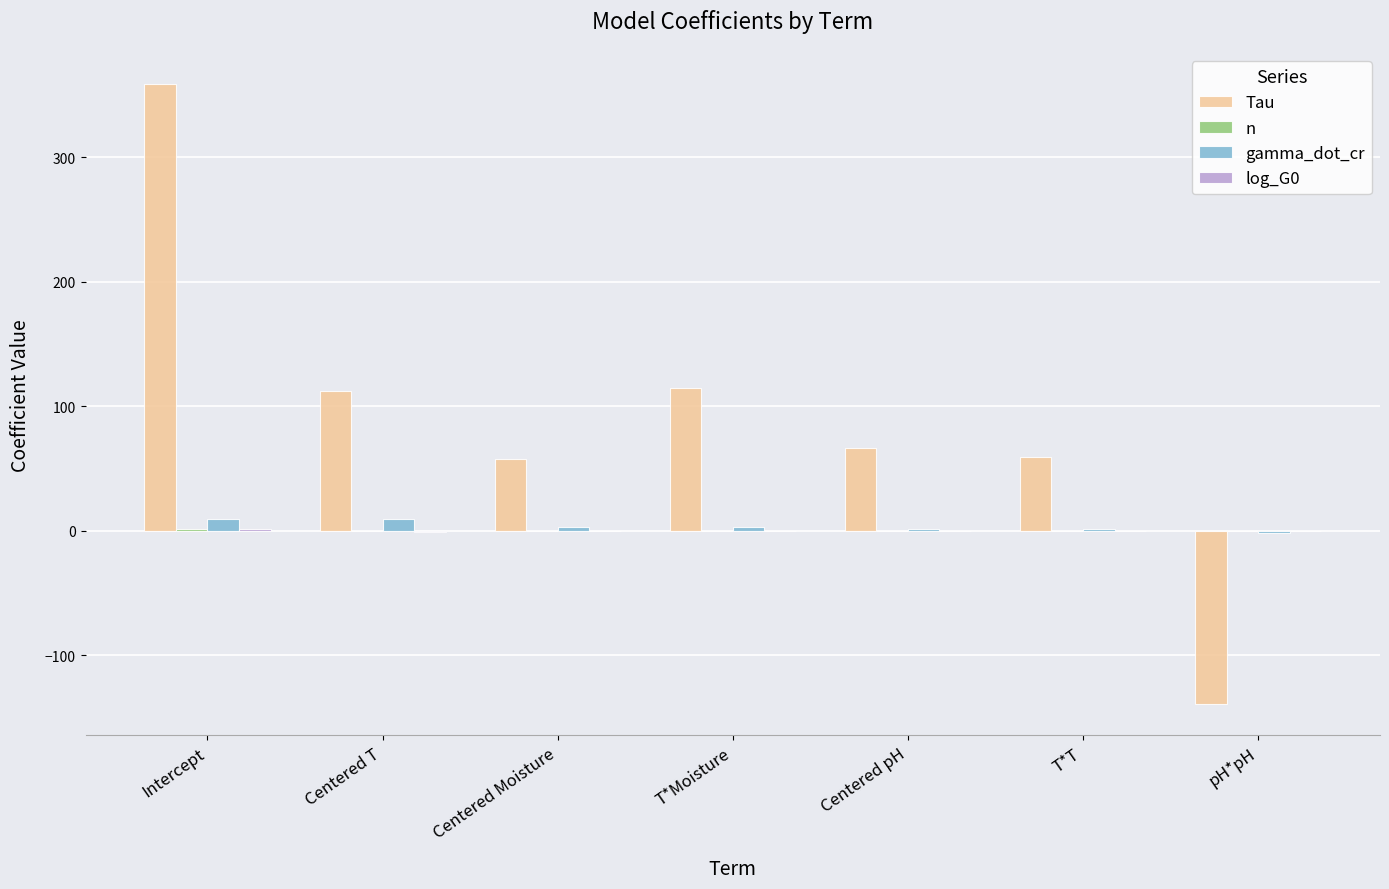

Which series has the largest total across all categories?

Tau